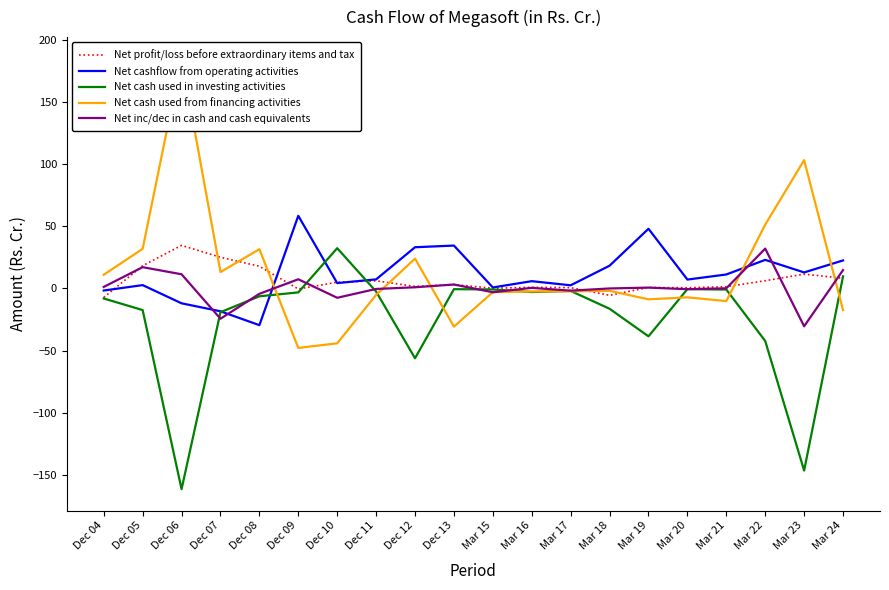

What is the label of the 14th point from the left?

Mar 18